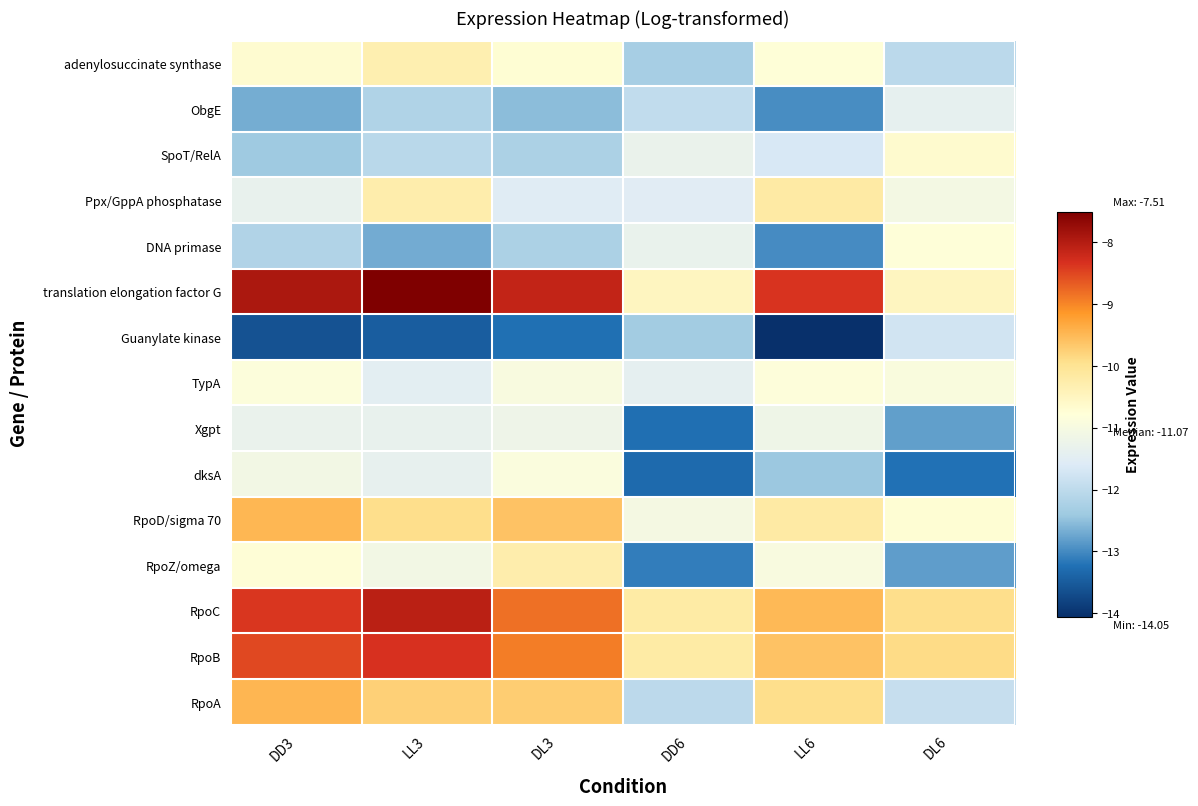

List the series in order of their peak value, lowest first.

Guanylate kinase, ObgE, Xgpt, dksA, TypA, DNA primase, SpoT/RelA, adenylosuccinate synthase, RpoZ/omega, Ppx/GppA phosphatase, RpoD/sigma 70, RpoA, RpoB, RpoC, translation elongation factor G